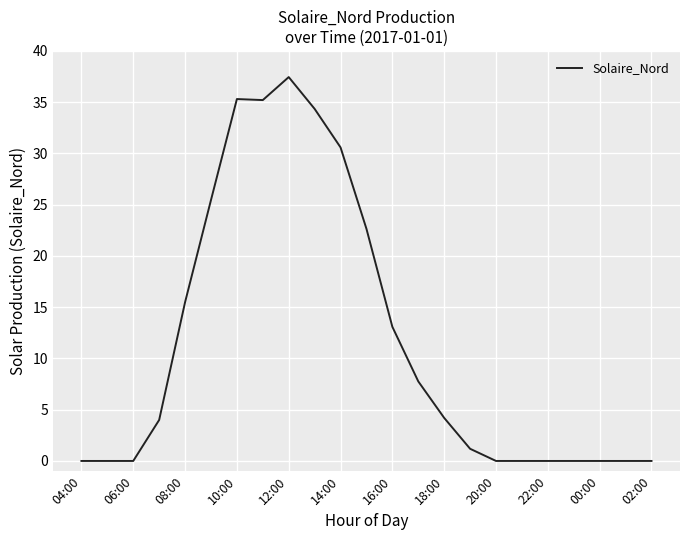

What is the maximum value shown in the chart?

37.4